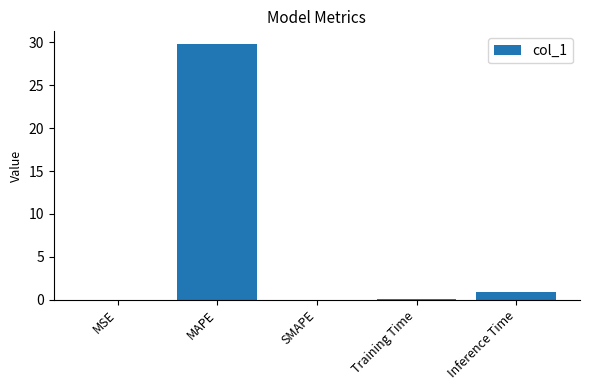

True or false: the data shows 12.6 at SMAPE.

False